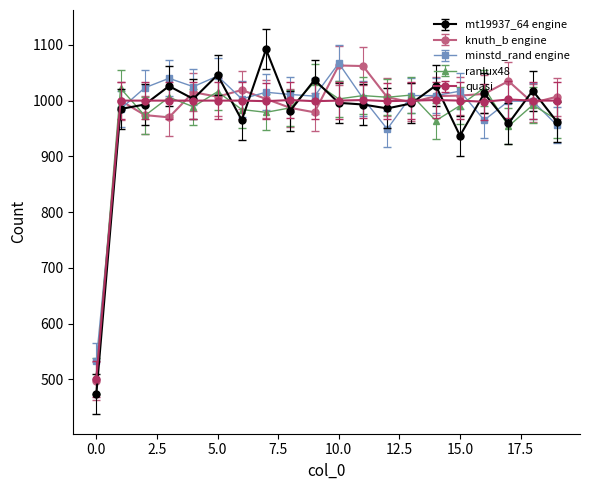

At how many categories does at least one series exceed 766?

19